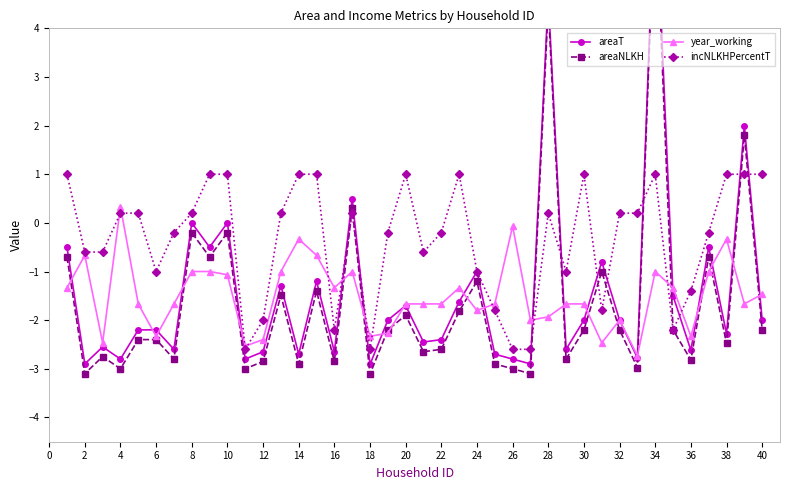

True or false: year_working has more than 1 interior local peaks.

True